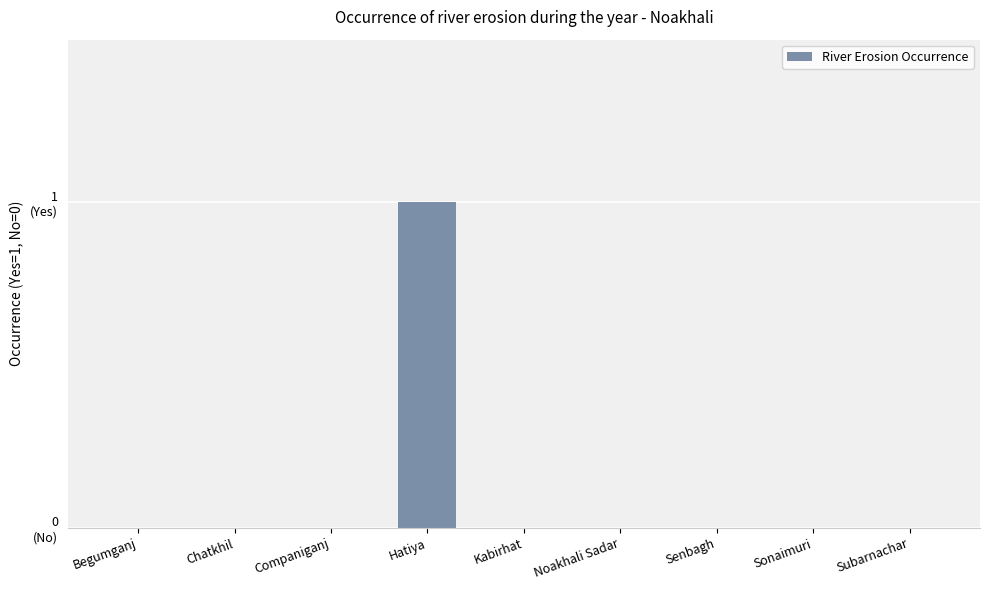

What is the label of the 2nd bar from the left?

Chatkhil